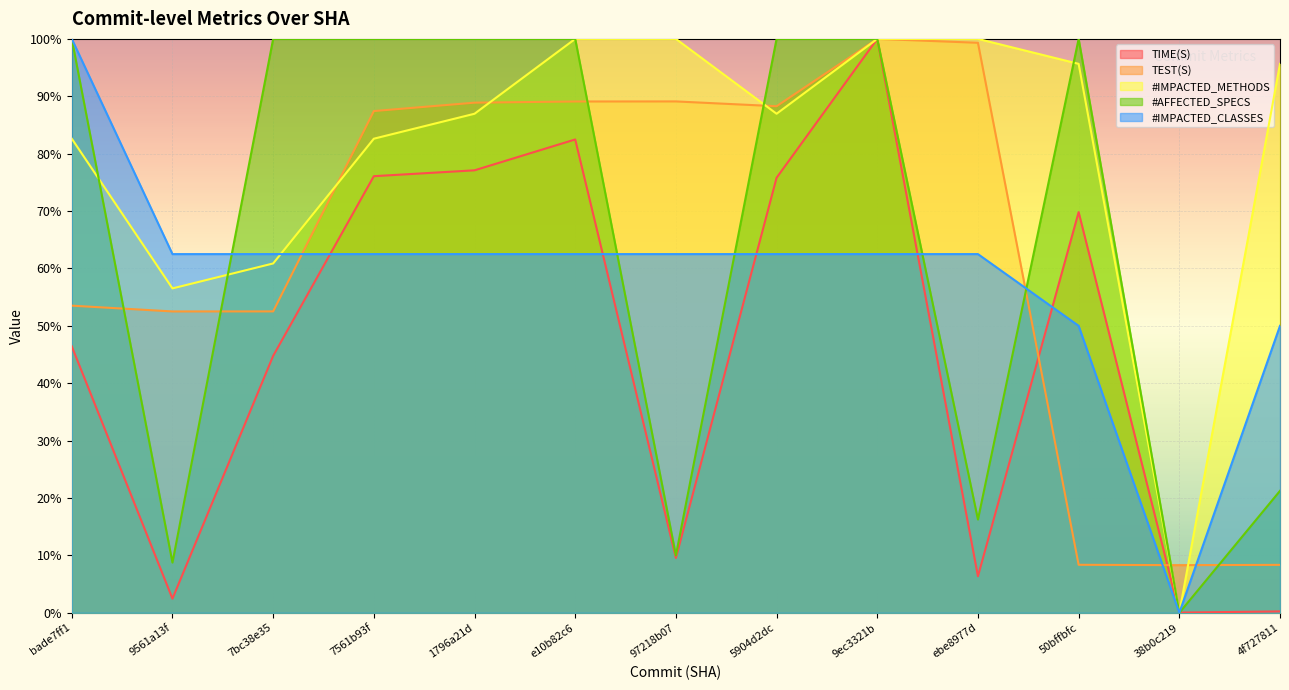

Rank the series at 9561a13f from highest to lowest value.

#IMPACTED_CLASSES, #IMPACTED_METHODS, TEST(S), #AFFECTED_SPECS, TIME(S)